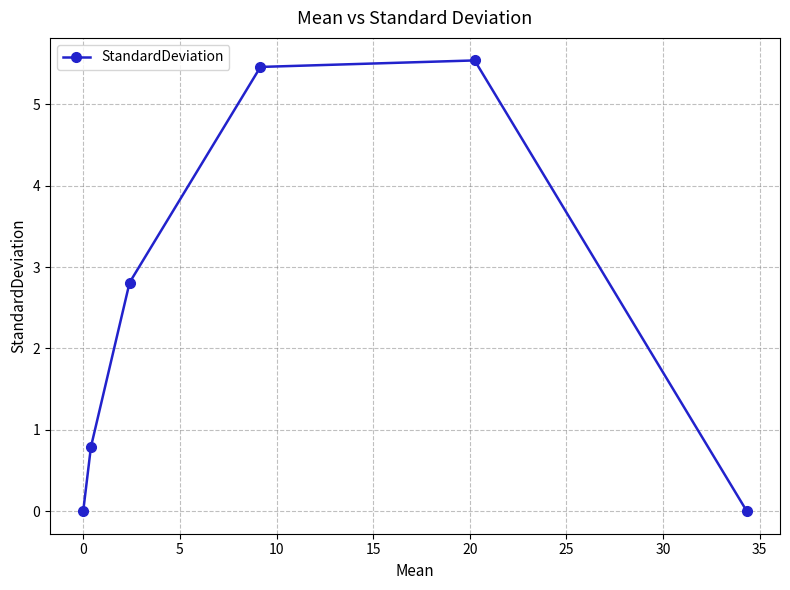

What is the average value?

2.4